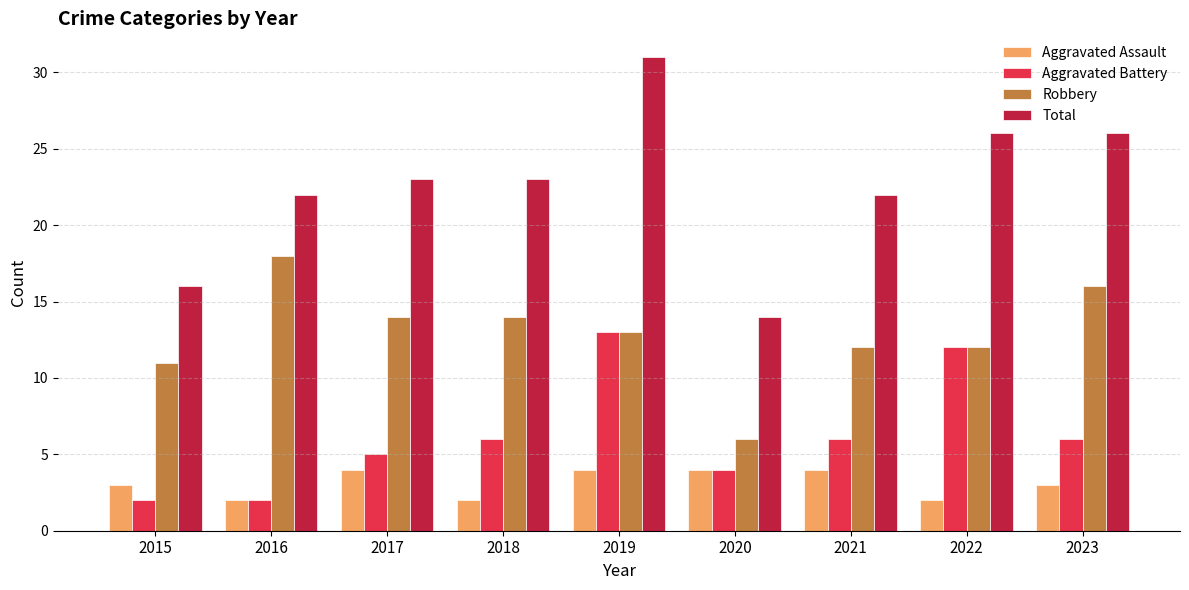

At which label does Total reach its minimum?

2020